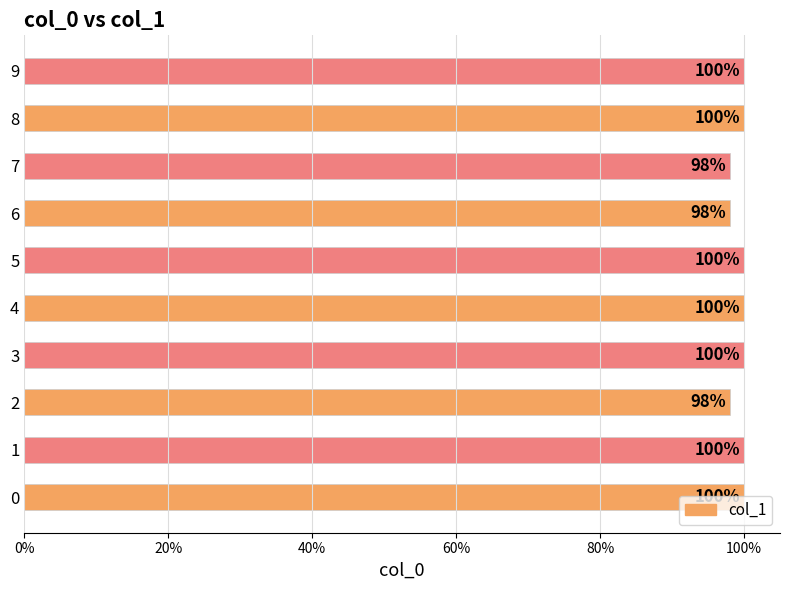

Does the chart contain any negative values?

No